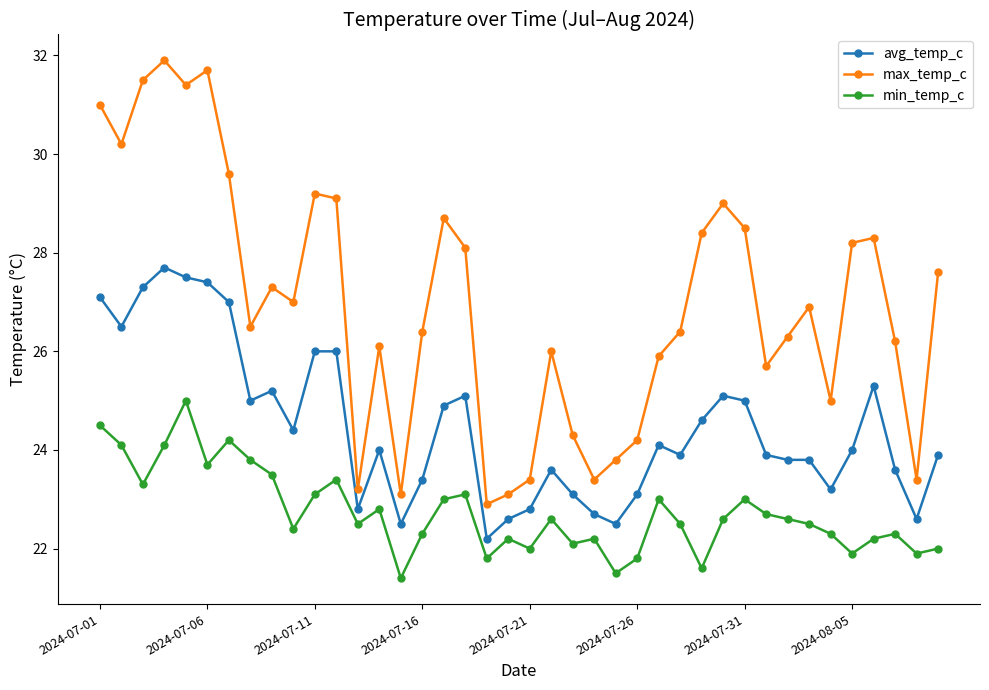

What is the average value of the max_temp_c series?

27.0